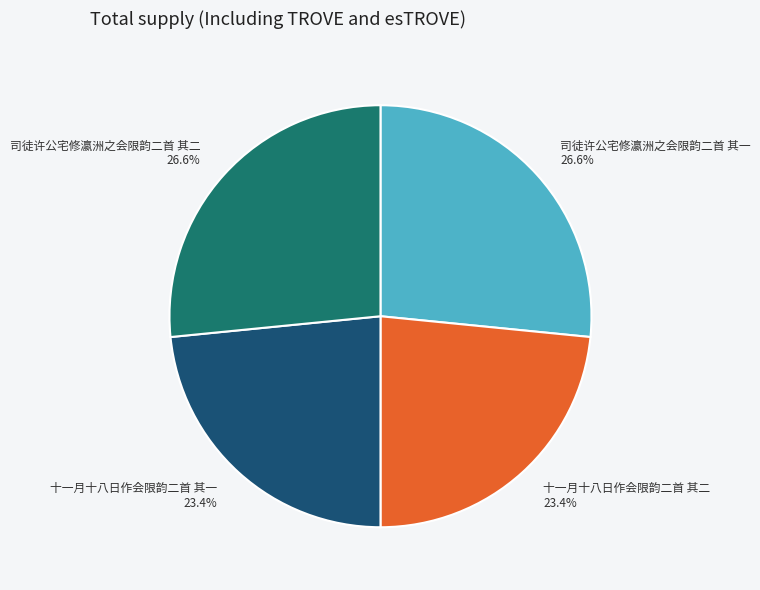

What percentage is NOT represented by 十一月十八日作会限韵二首 其一 23.4%?

76.6%